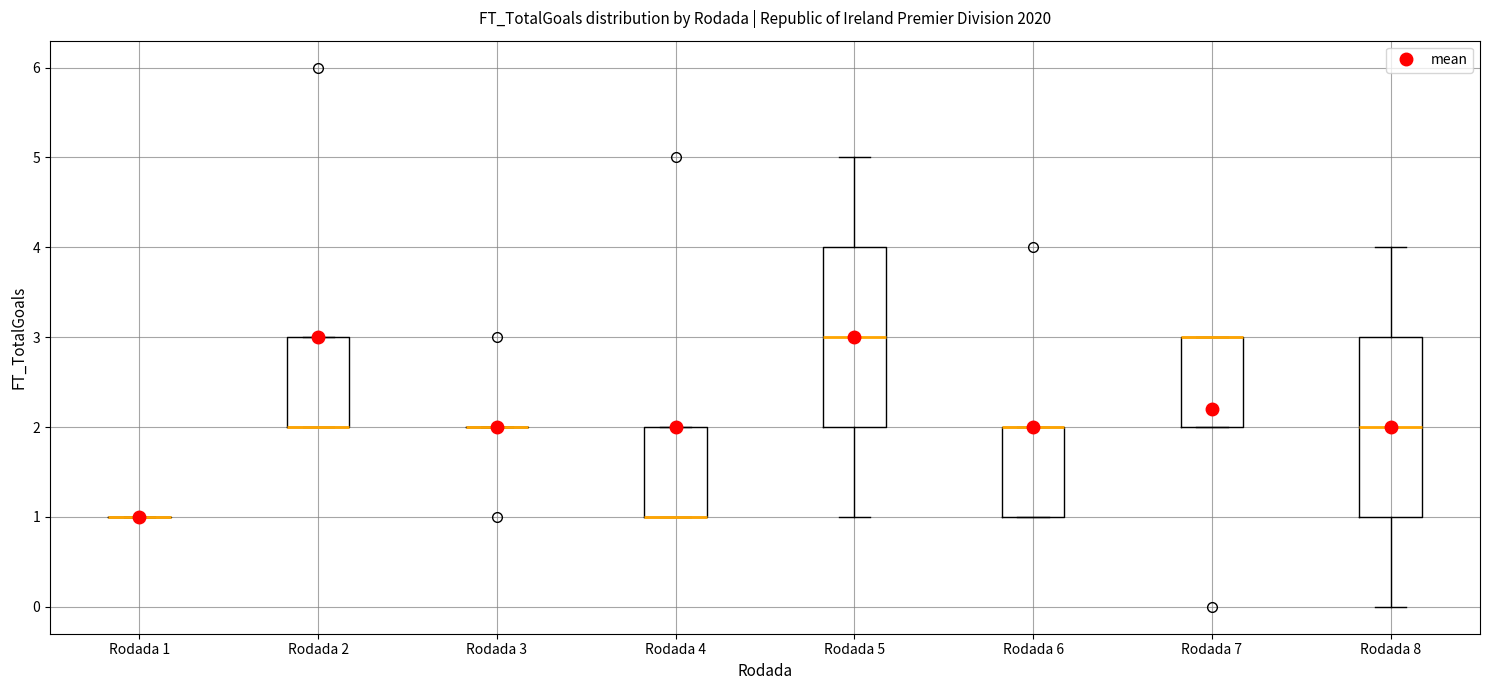

Where does the lower whisker of the box for Rodada 5 end on the y-axis? The values are not printed on the chart, so give them approximately, as read against the axis.

1